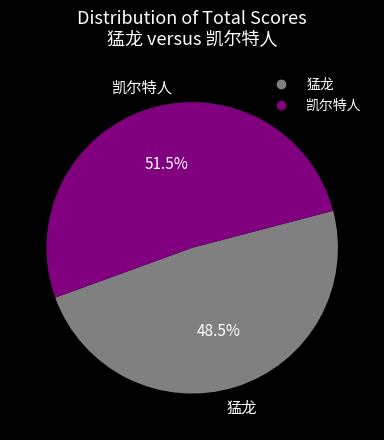

Does any single category account for the majority?

Yes